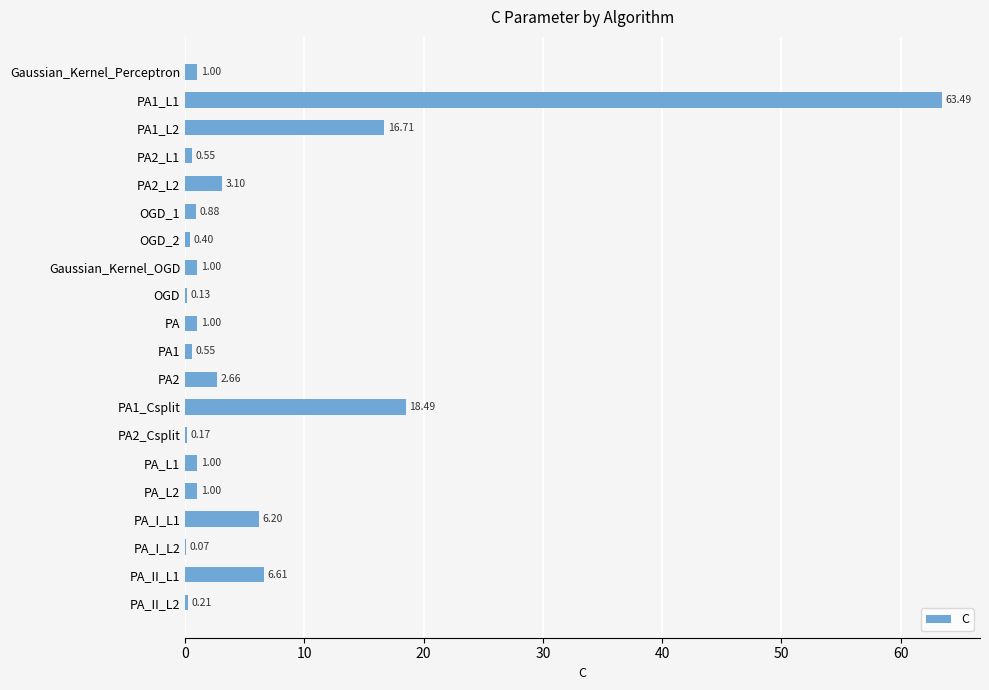

Are the bars grouped side by side (vs. stacked)?

No